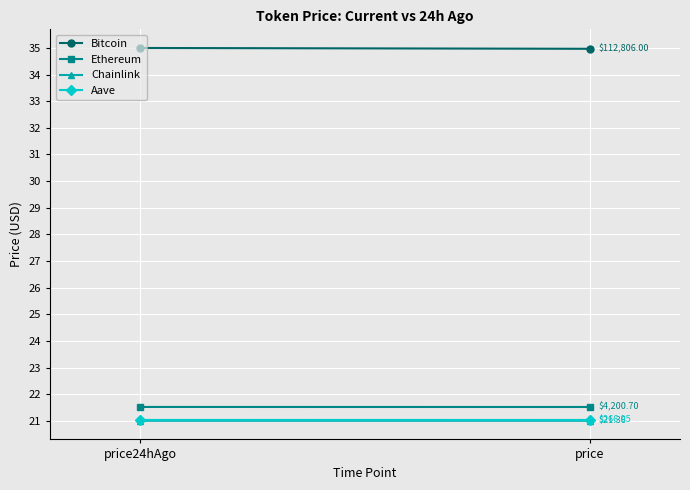

How many lines are shown in the chart?

4